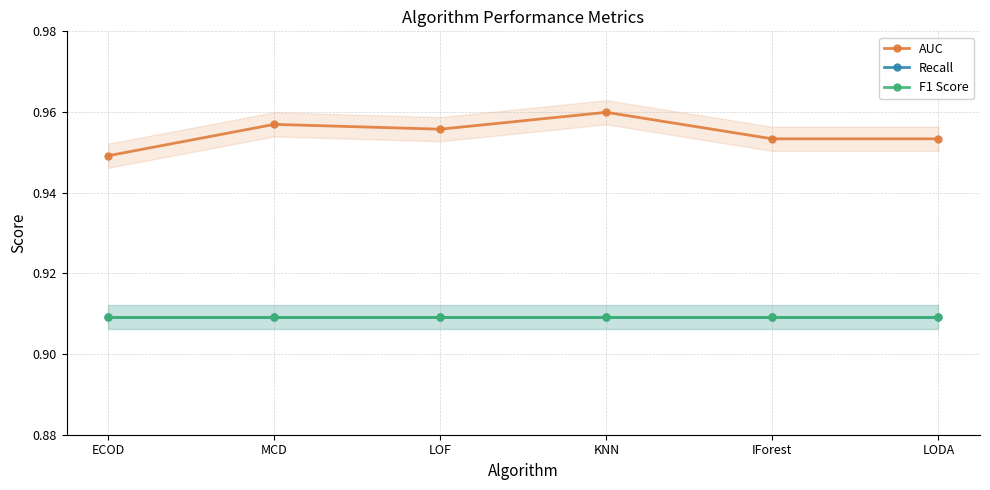

Where is F1 Score nearest to the value 0?

ECOD